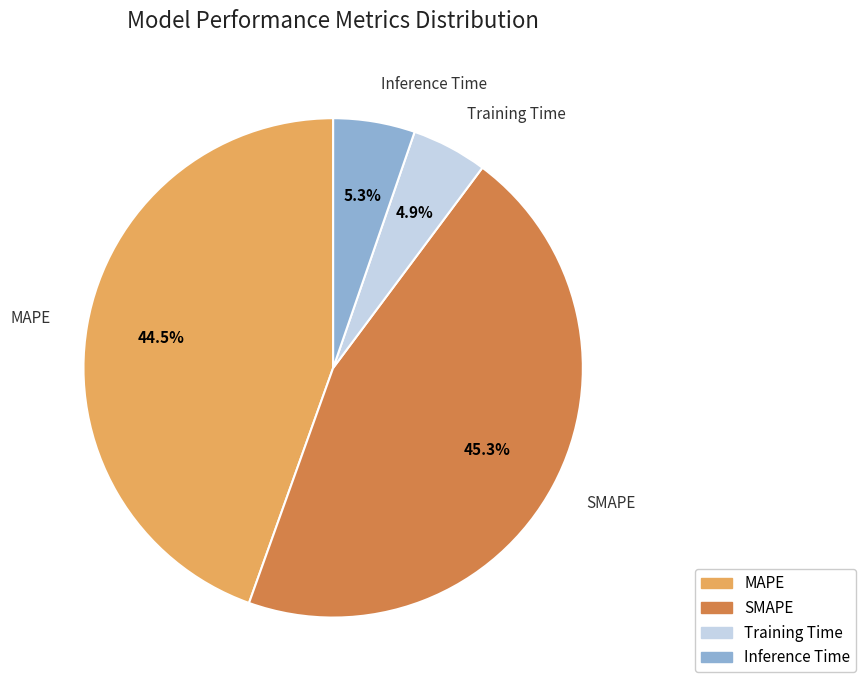

To the nearest percent, what is the combined percentage of SMAPE and Training Time?

50%